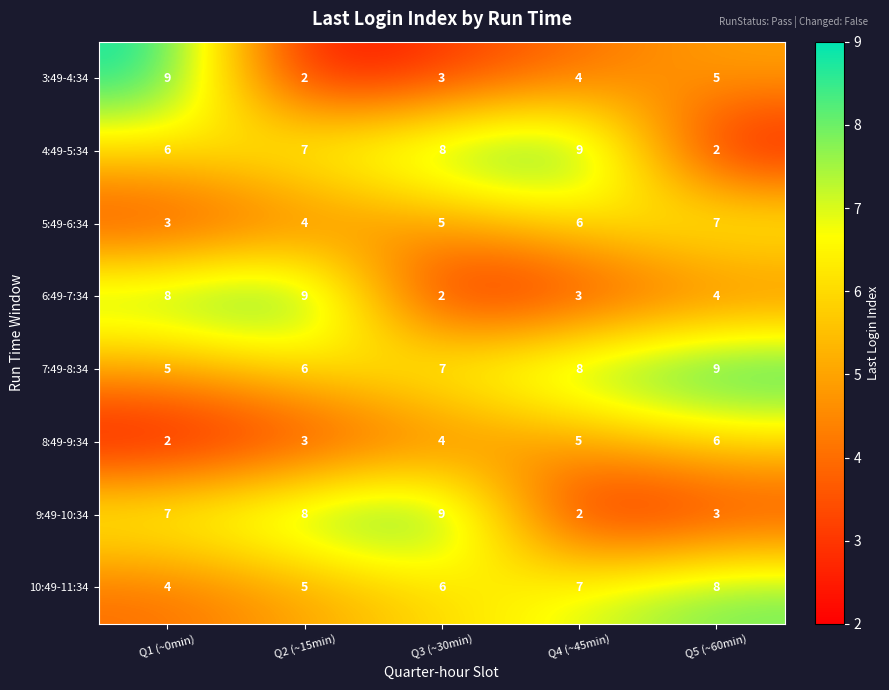

What is the minimum value shown in the chart?

2